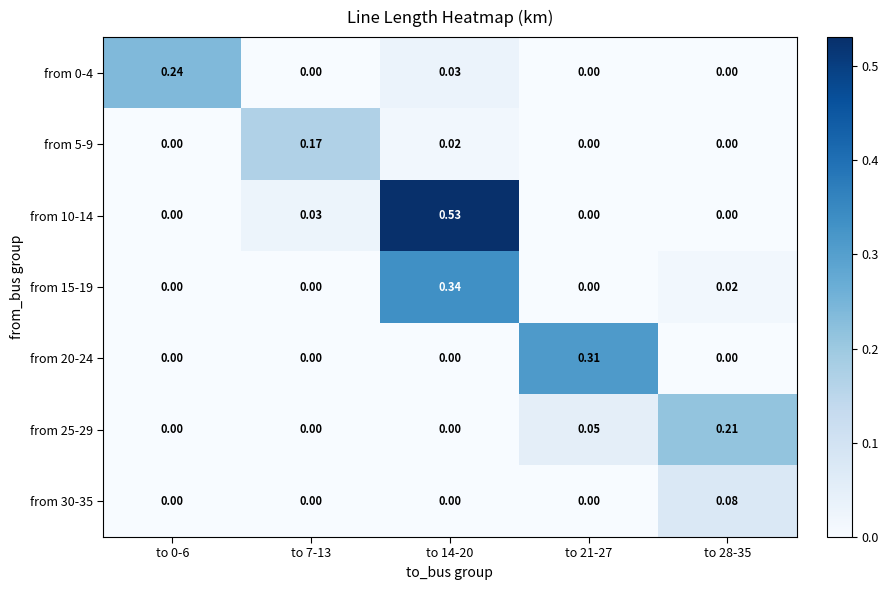

What is the total value across all series at to 14-20?

0.9